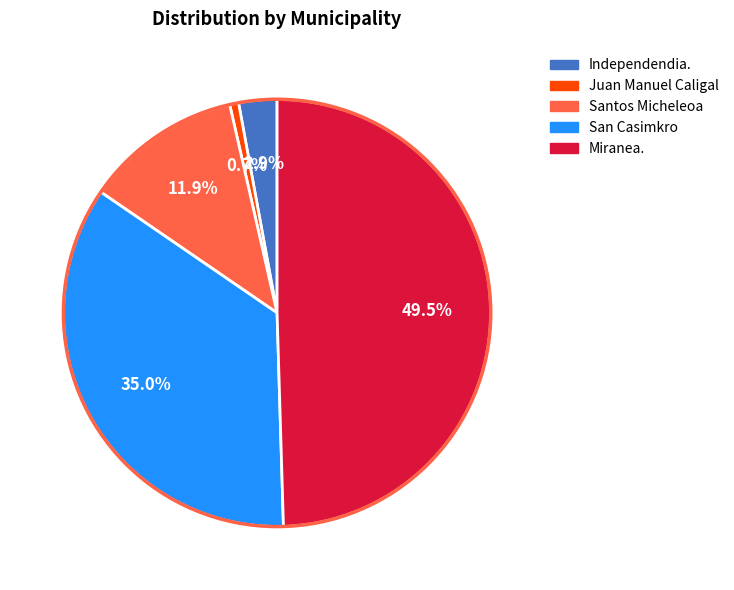

How many slices are in this pie chart?

5